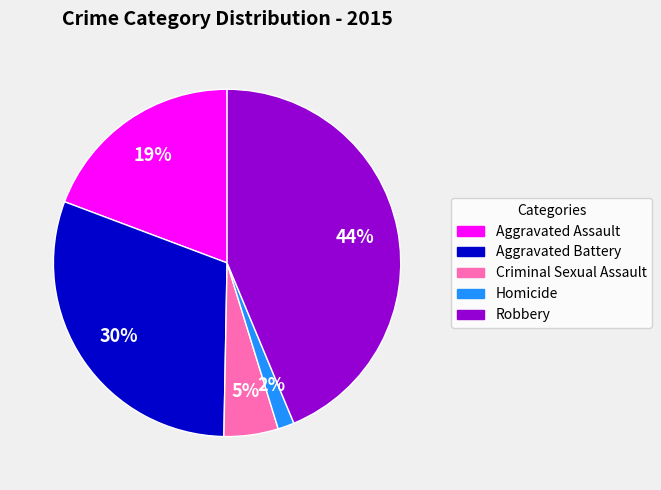

How many slices are in this pie chart?

5